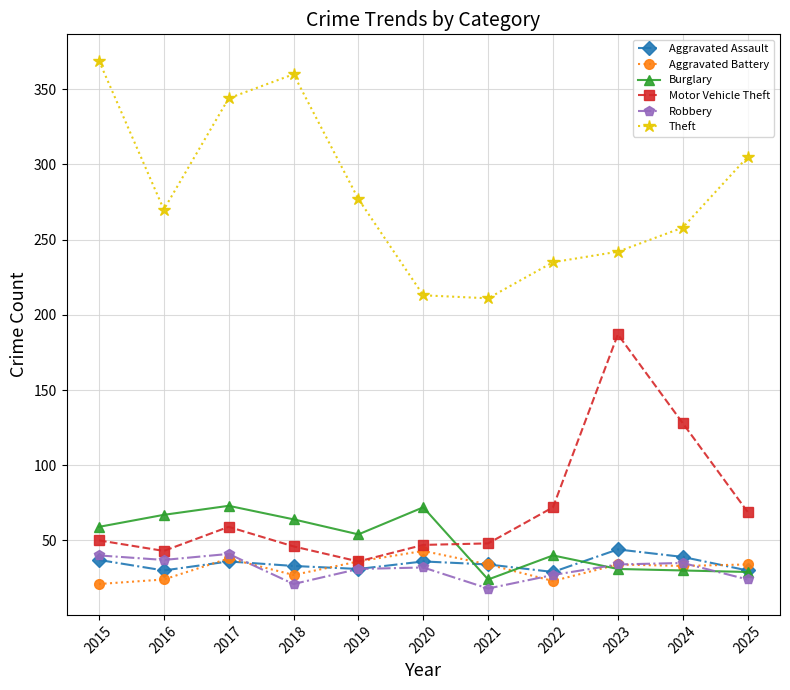

In Aggravated Battery, how many points are lower than both neighbors (excluding endpoints)?

3